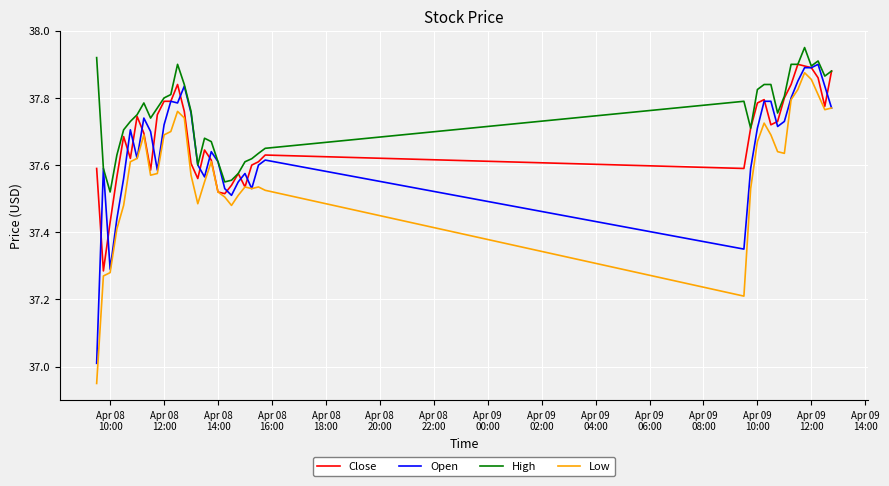

Which series has the largest total across all categories?

High